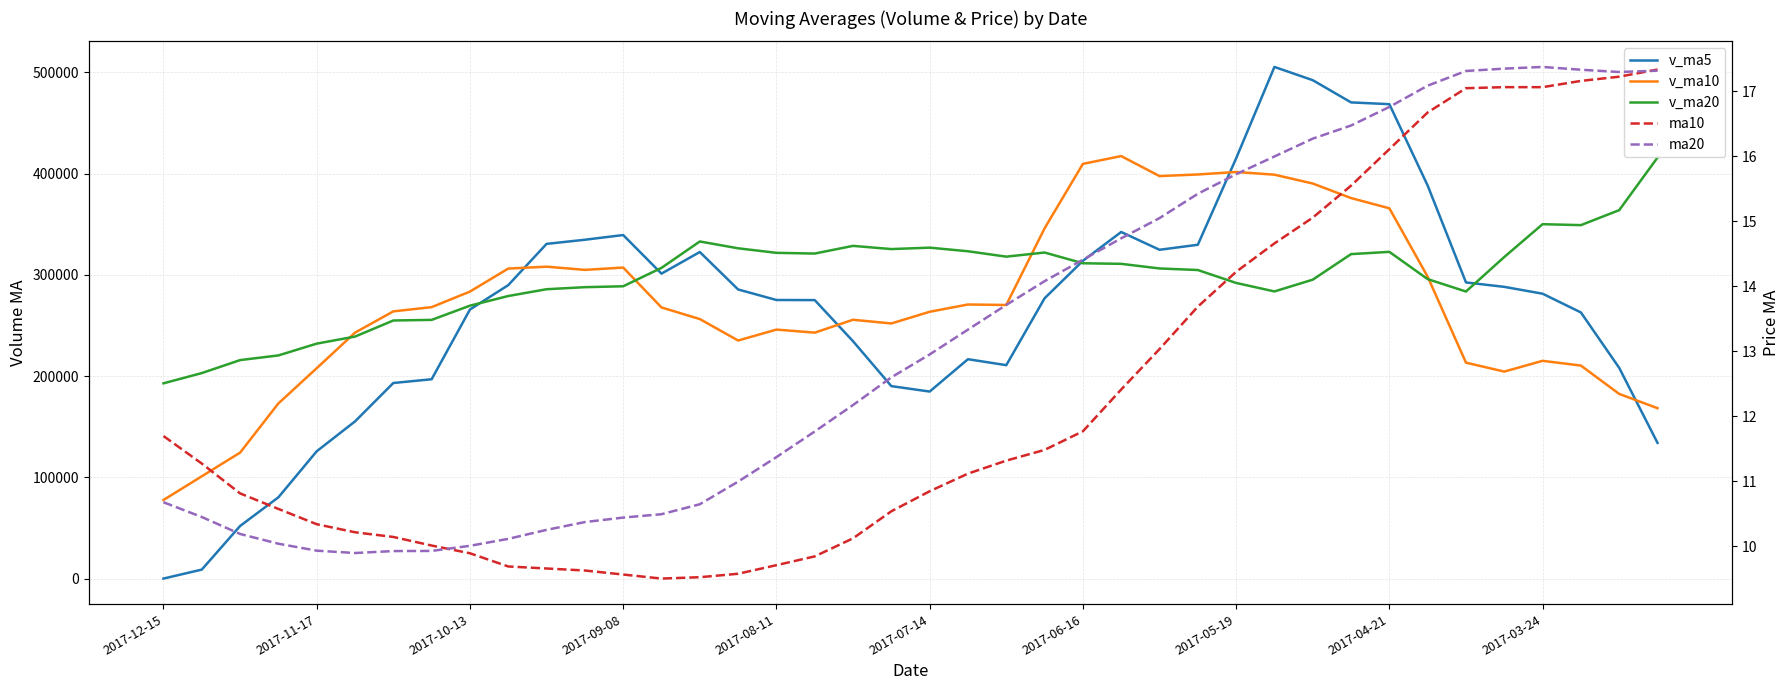

How many intersections are there between v_ma5 and v_ma20?

4